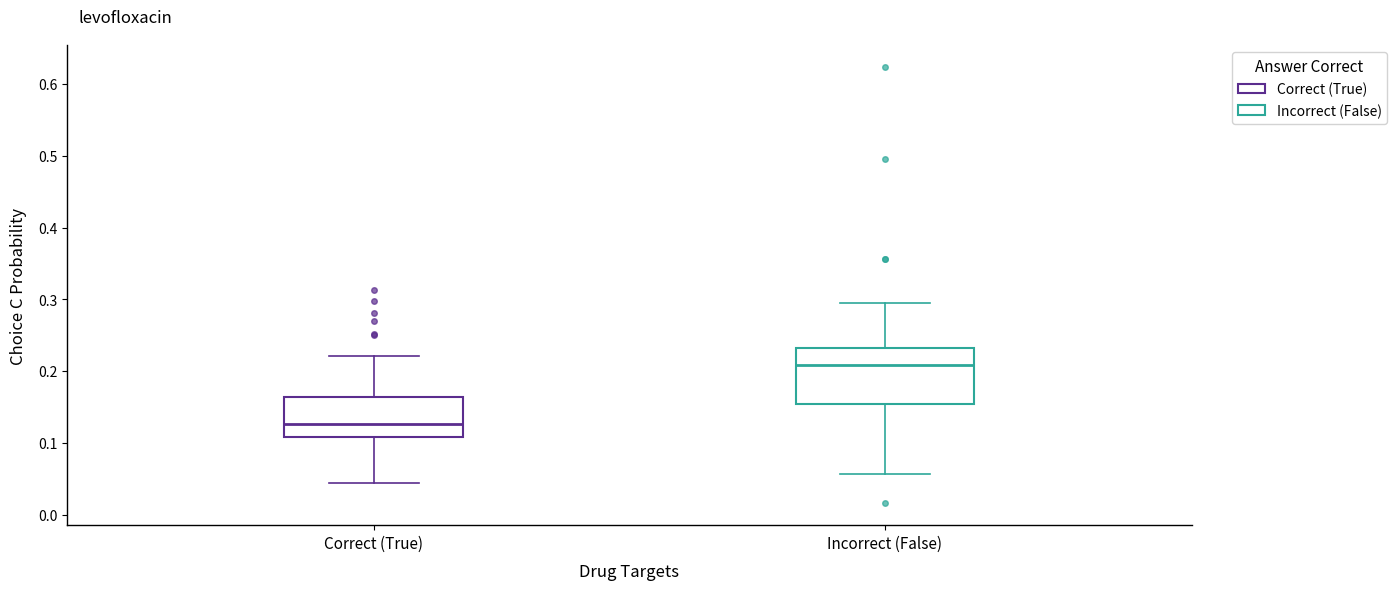

Reading left to right, transcribe this box plot: for each box, give where its median line is, the range the box spans, and where its two whiskers end, as read against the y-axis. The values are not printed on the chart, so give them approximately, as read against the axis.

Correct (True): median 0.13, box 0.11 to 0.16, whiskers 0.04 to 0.22
Incorrect (False): median 0.21, box 0.15 to 0.23, whiskers 0.06 to 0.30